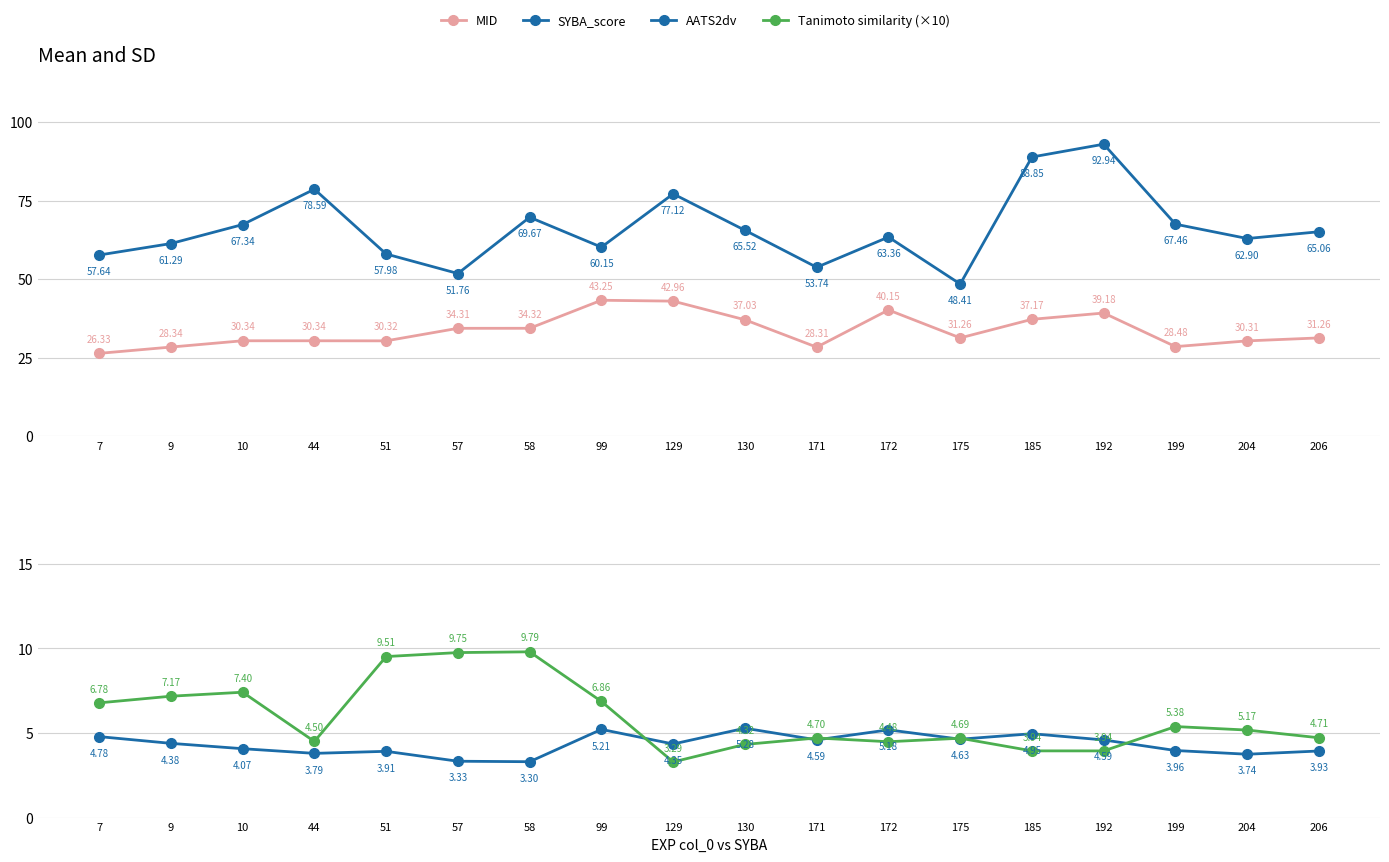

Which series has the largest total across all categories?

SYBA_score